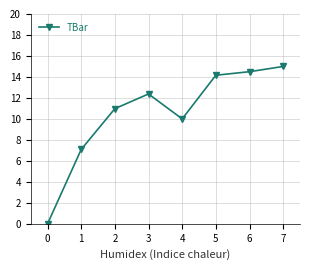

Reading right to left, extract all data points from this chart.

15.0	14.5	14.2	10.0	12.4	11.0	7.1	0.0